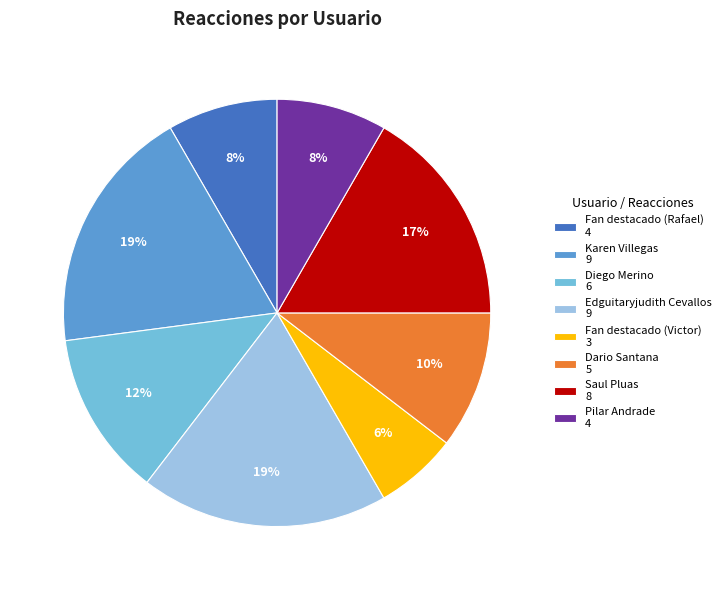

How many segments does this pie chart have?

8